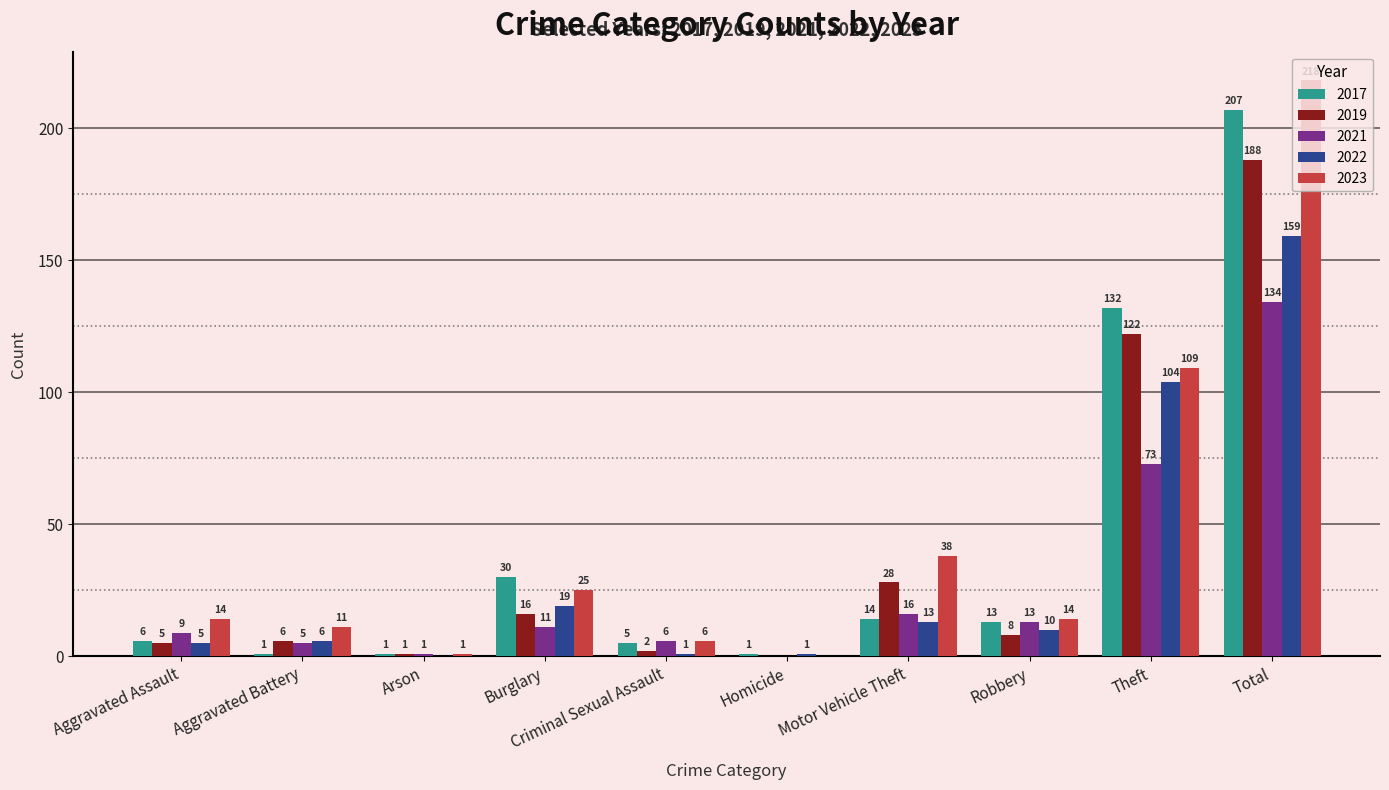

What are all the series names shown in the legend?

2017, 2019, 2021, 2022, 2023